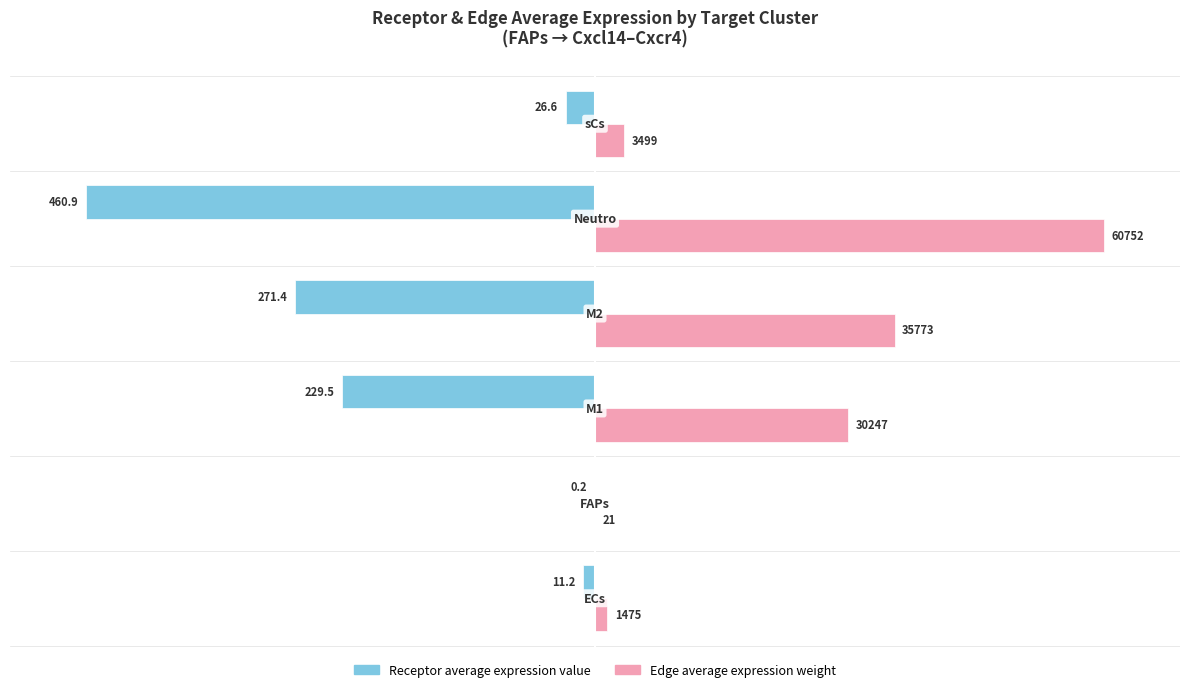

What are all the series names shown in the legend?

Receptor average expression value, Edge average expression weight